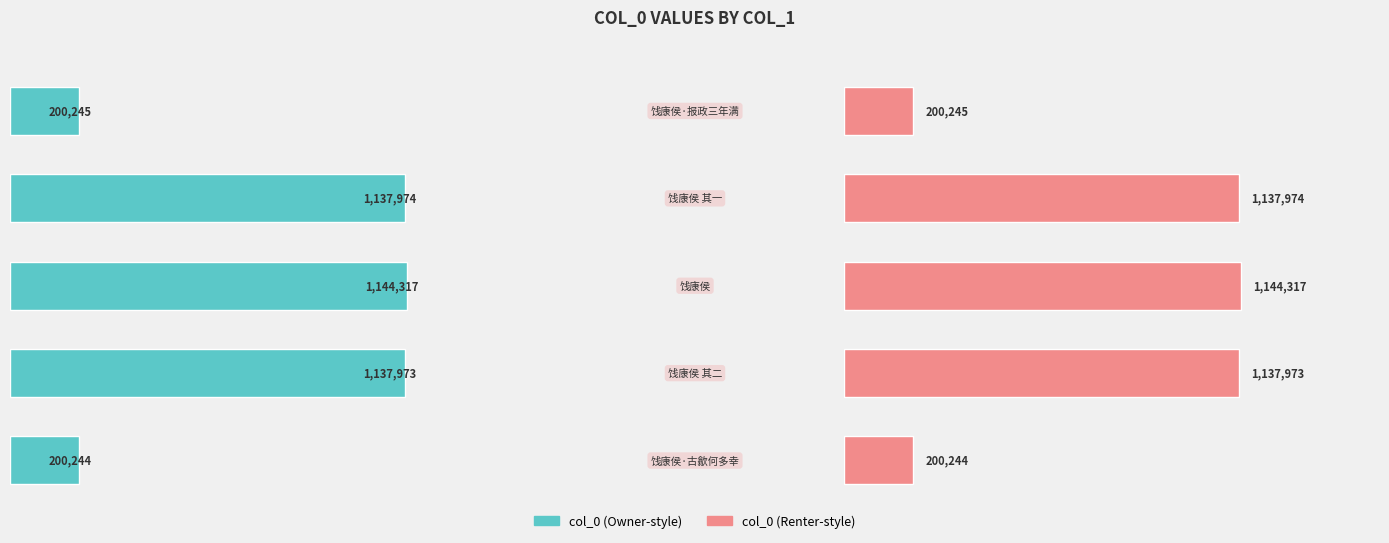

The col_0 (right) series shows 1601947 at 1. True or false?

False